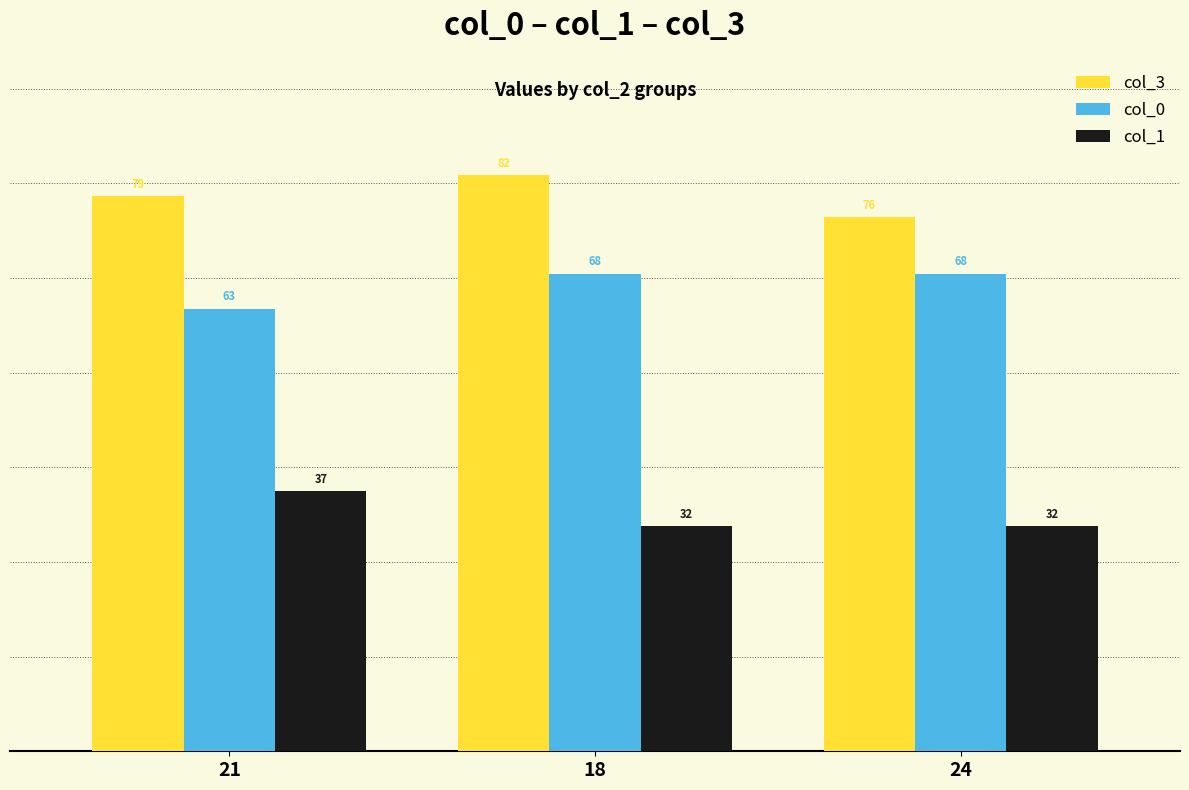

Reading right to left, list all the values displayed in this chart.

col_3: 76	82	79
col_0: 68	68	63
col_1: 32	32	37